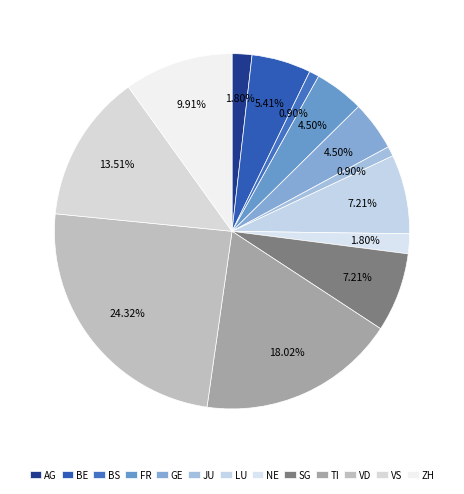

To the nearest percent, what is the difference between the largest and smallest slice percentages?

23%